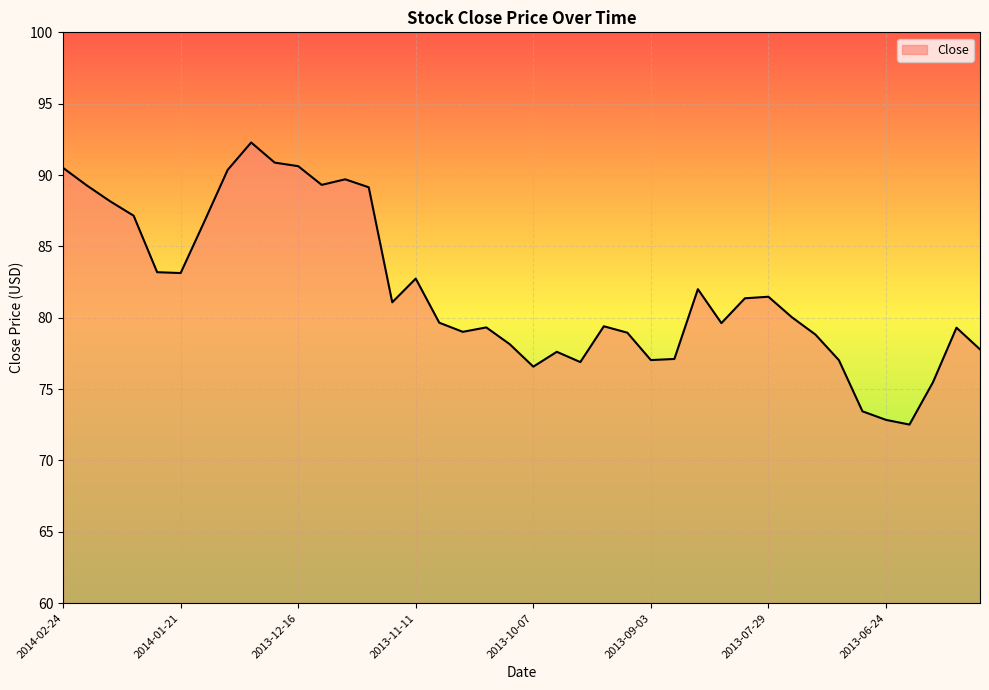

What is the difference between the maximum and minimum values?

19.8